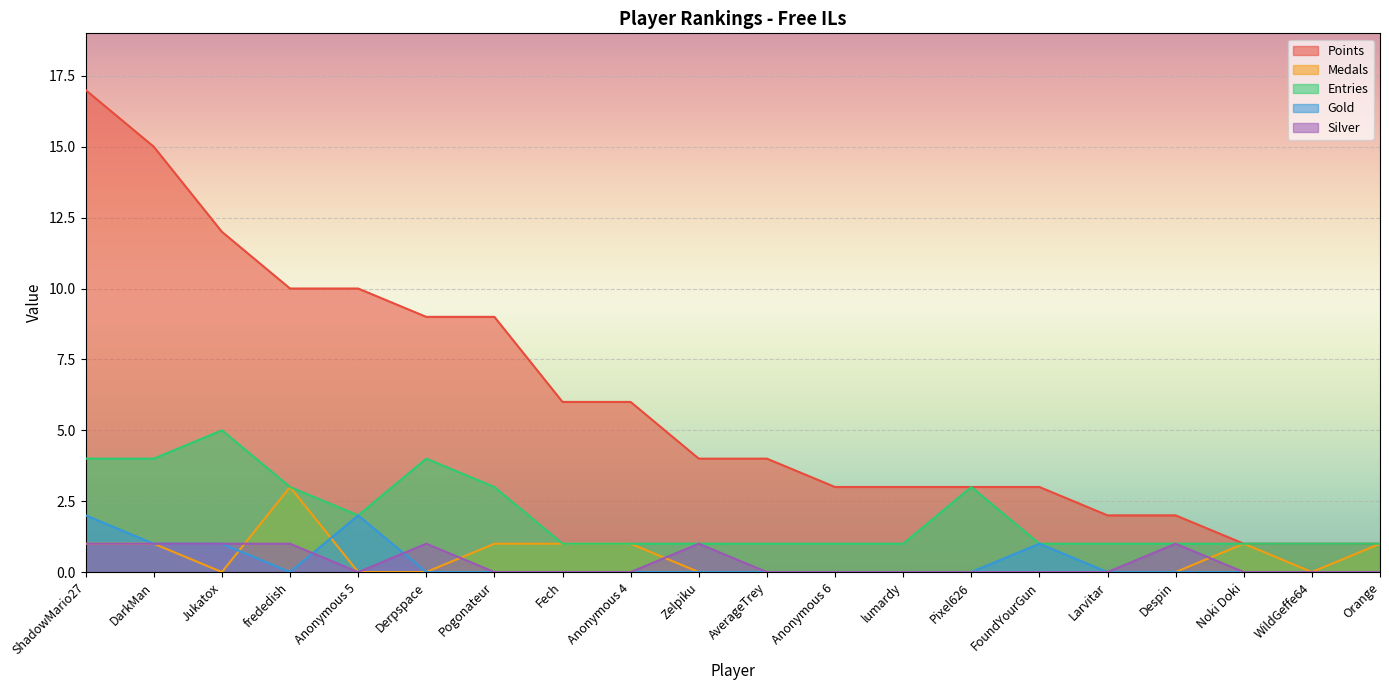

What is the total value across all series at Pixel626?

6